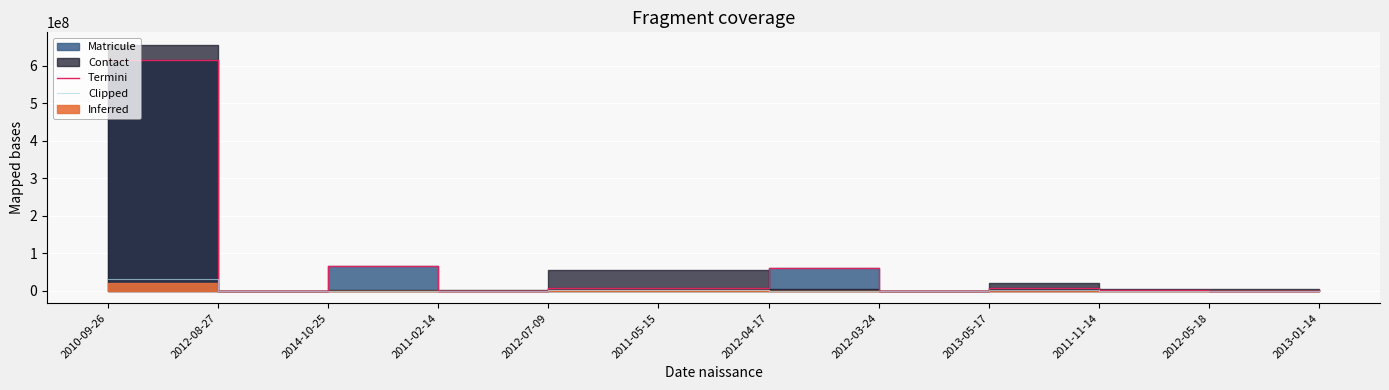

What is the difference between the Clipped values at 2012-08-27 and 2013-05-17?

1060606.1